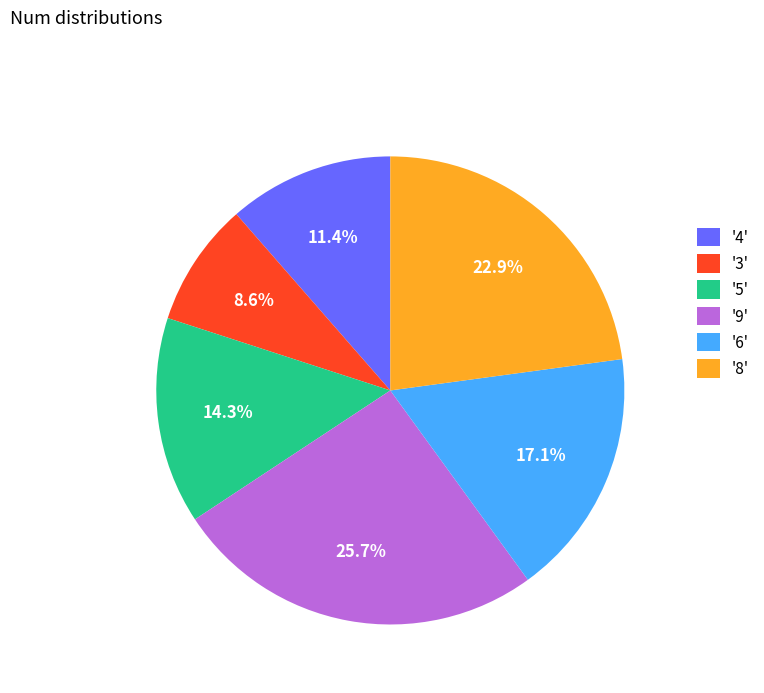

Is '3' the majority of the pie?

No